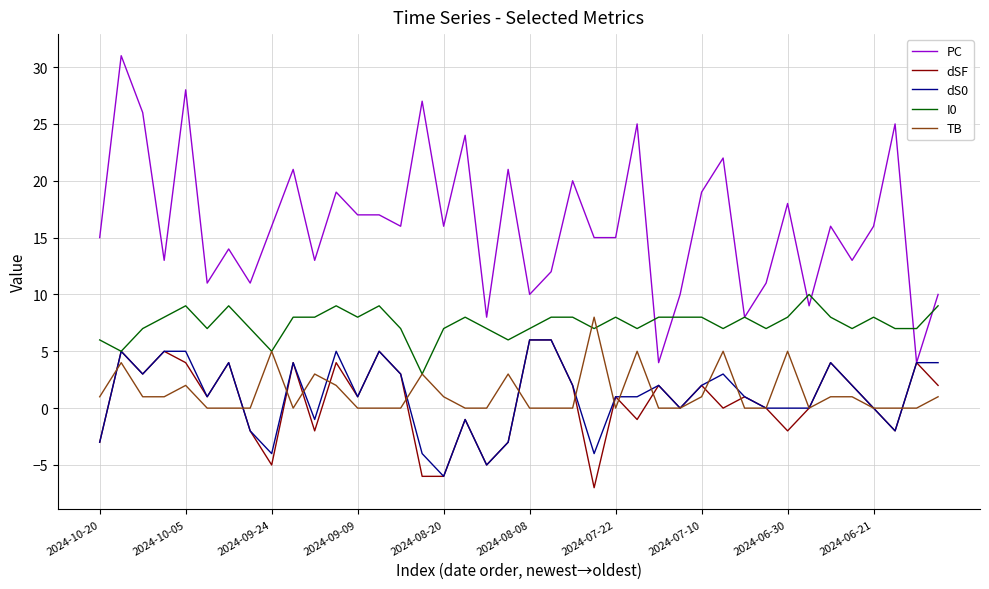

Which series has the largest total across all categories?

PC